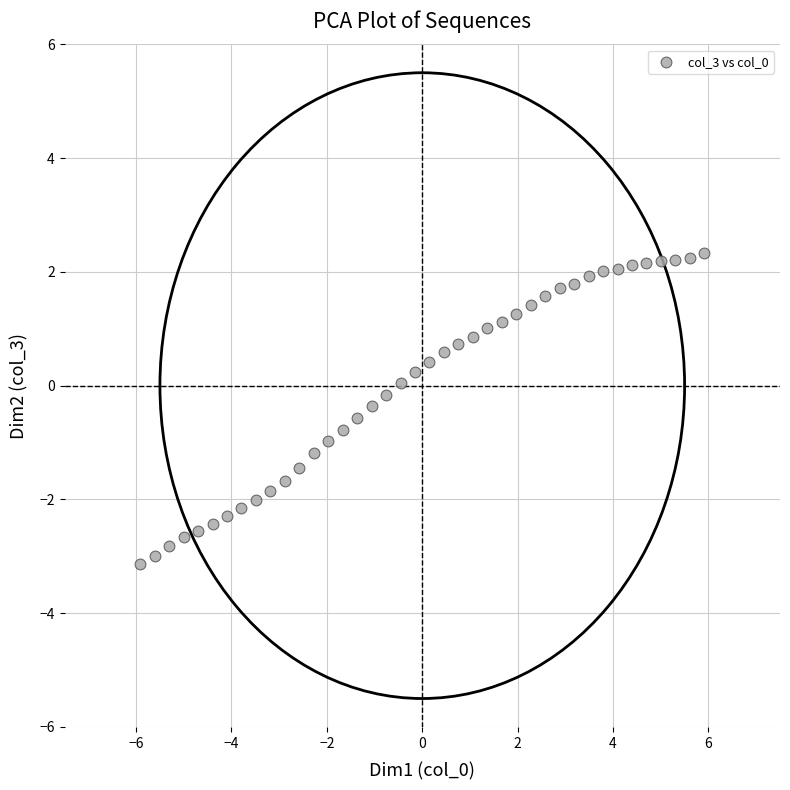

What is the range of X values (max minus min)?

11.8